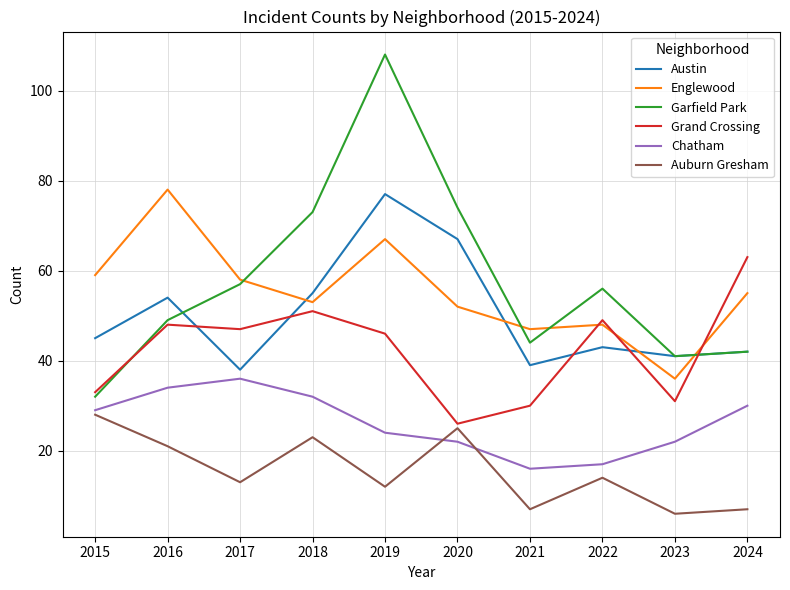

Reading left to right, list all the values displayed in this chart.

Austin: 2015=45	2016=54	2017=38	2018=55	2019=77	2020=67	2021=39	2022=43	2023=41	2024=42
Englewood: 2015=59	2016=78	2017=58	2018=53	2019=67	2020=52	2021=47	2022=48	2023=36	2024=55
Garfield Park: 2015=32	2016=49	2017=57	2018=73	2019=108	2020=74	2021=44	2022=56	2023=41	2024=42
Grand Crossing: 2015=33	2016=48	2017=47	2018=51	2019=46	2020=26	2021=30	2022=49	2023=31	2024=63
Chatham: 2015=29	2016=34	2017=36	2018=32	2019=24	2020=22	2021=16	2022=17	2023=22	2024=30
Auburn Gresham: 2015=28	2016=21	2017=13	2018=23	2019=12	2020=25	2021=7	2022=14	2023=6	2024=7